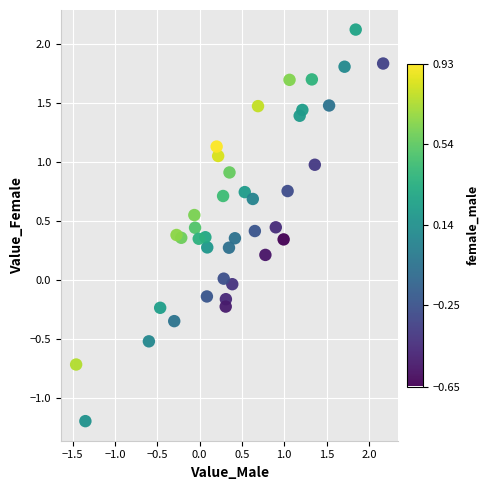

What is the range of Y values (max minus min)?

3.3